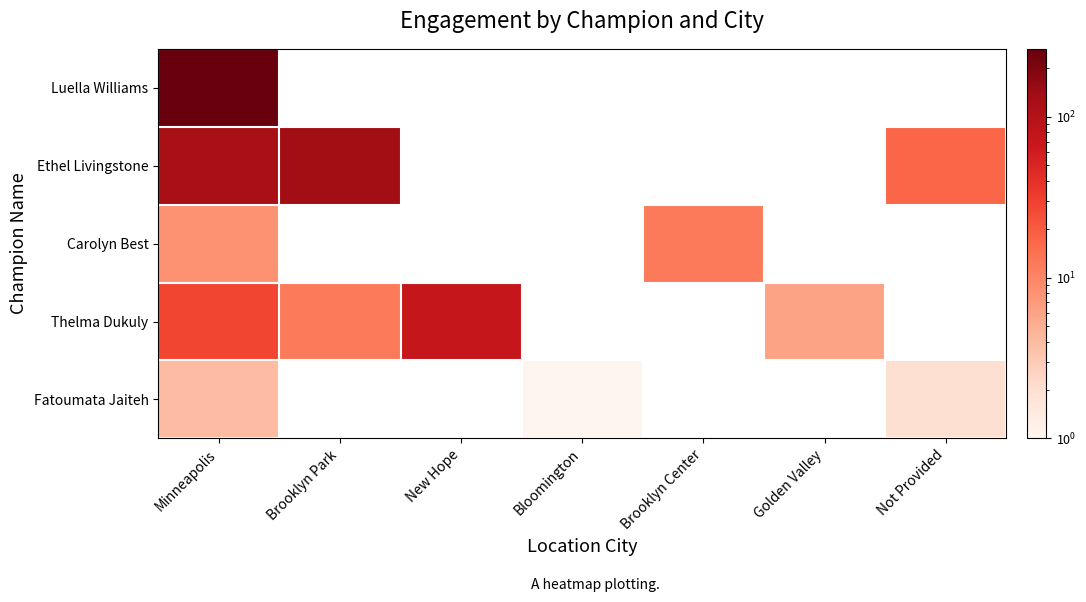

At which category does the chart reach its peak across all series?

Minneapolis